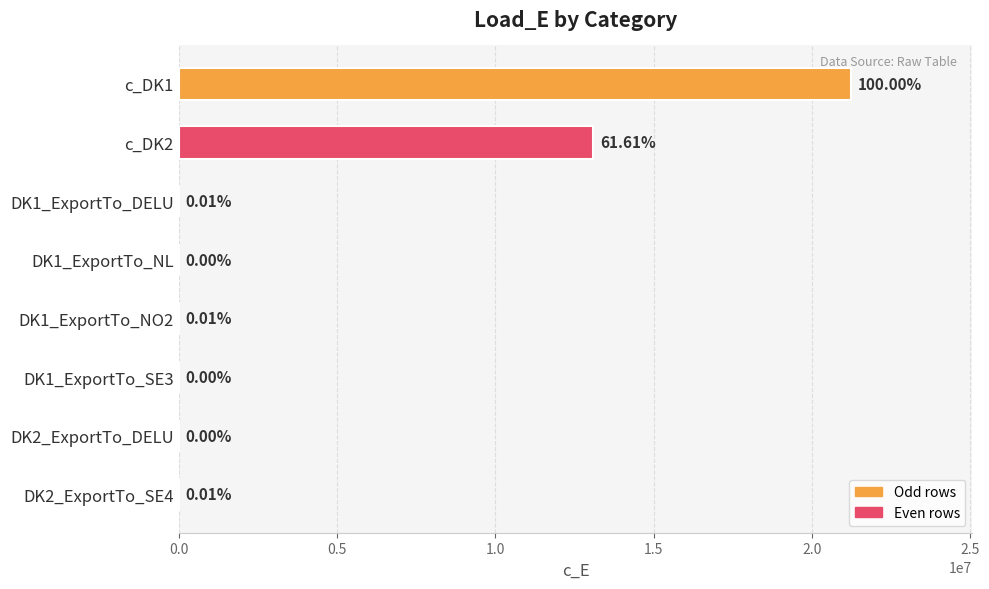

What is the maximum value shown in the chart?

21241927.2